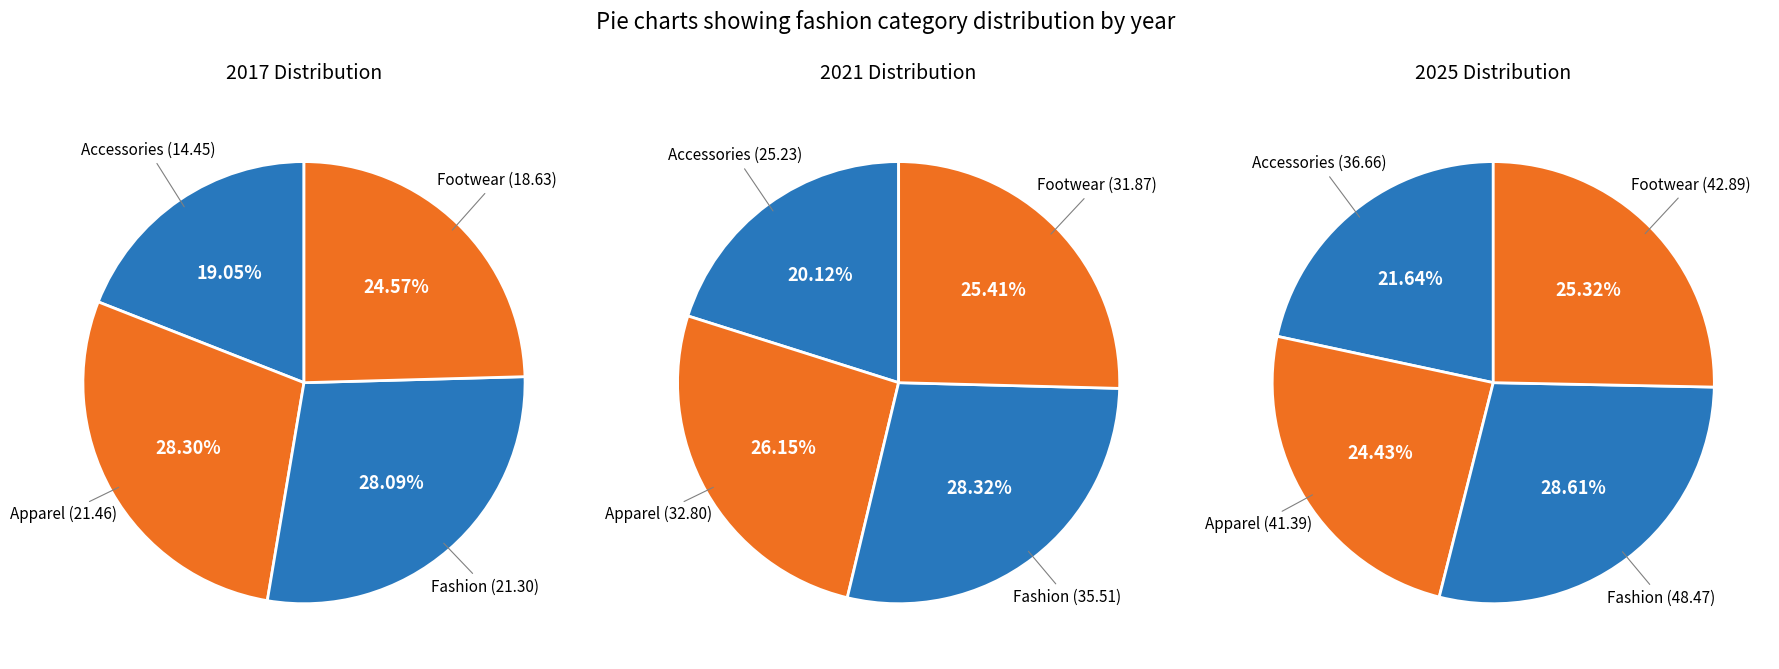

To the nearest percent, what portion does Accessories represent?

19%